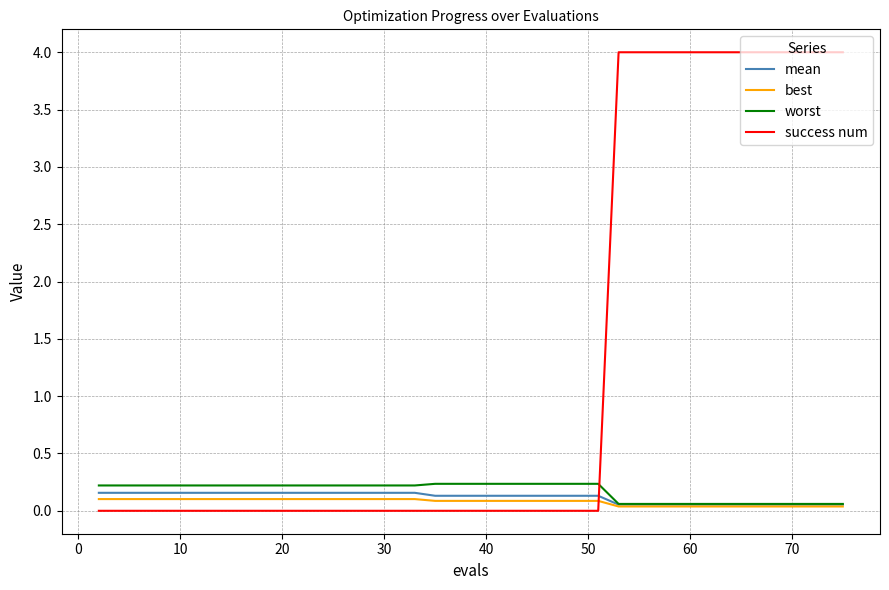

Which series has the largest total across all categories?

success num